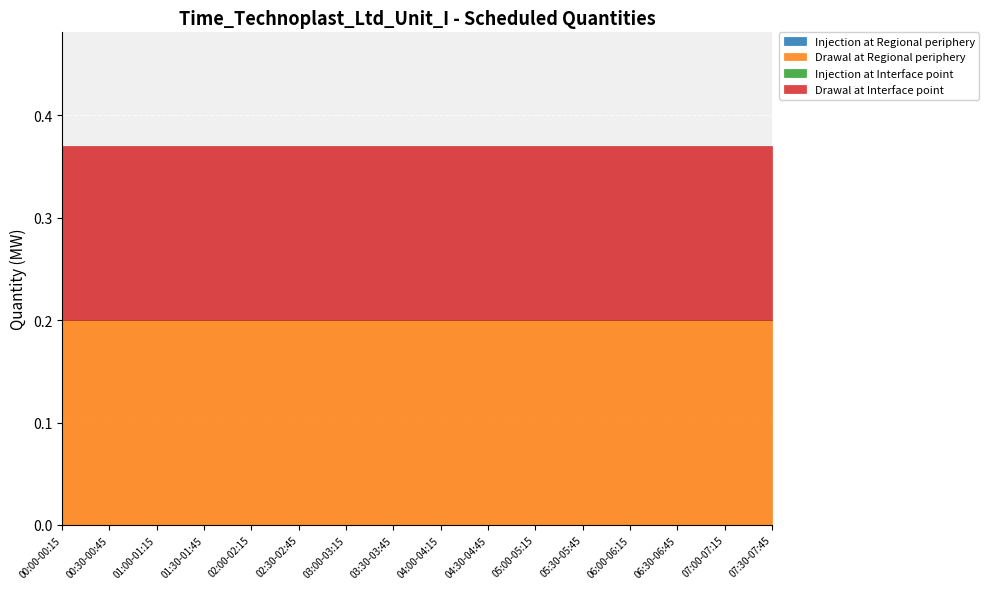

At which category is the sum across all series the highest?

00:00-00:15